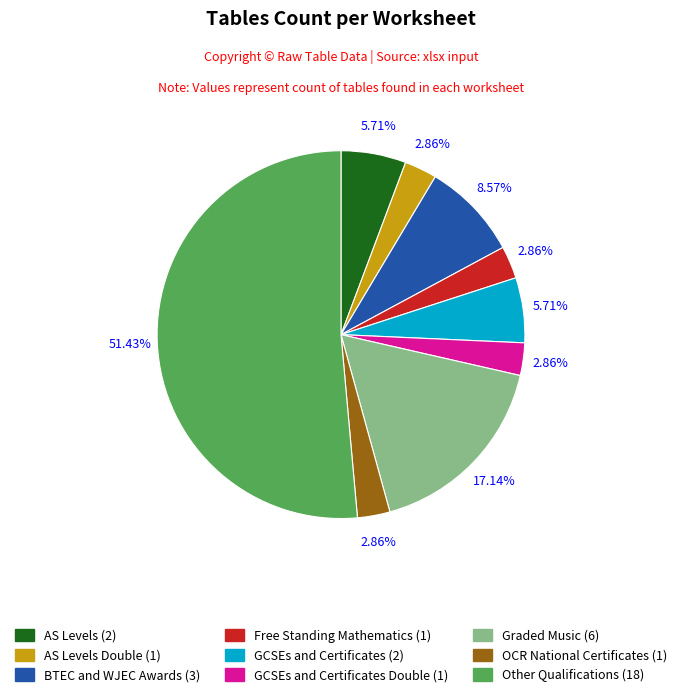

Is there any slice that represents more than half of the pie?

Yes